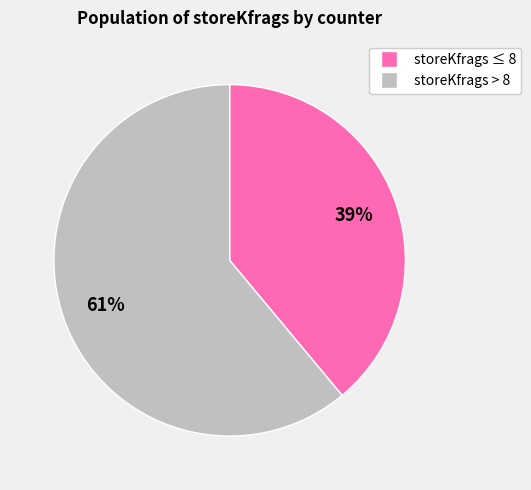

Is there a majority slice in this chart?

Yes